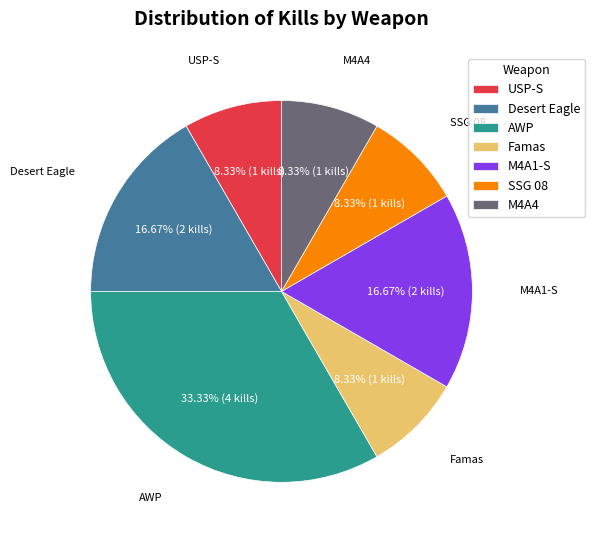

Do USP-S and Desert Eagle together represent more than half of the pie?

No